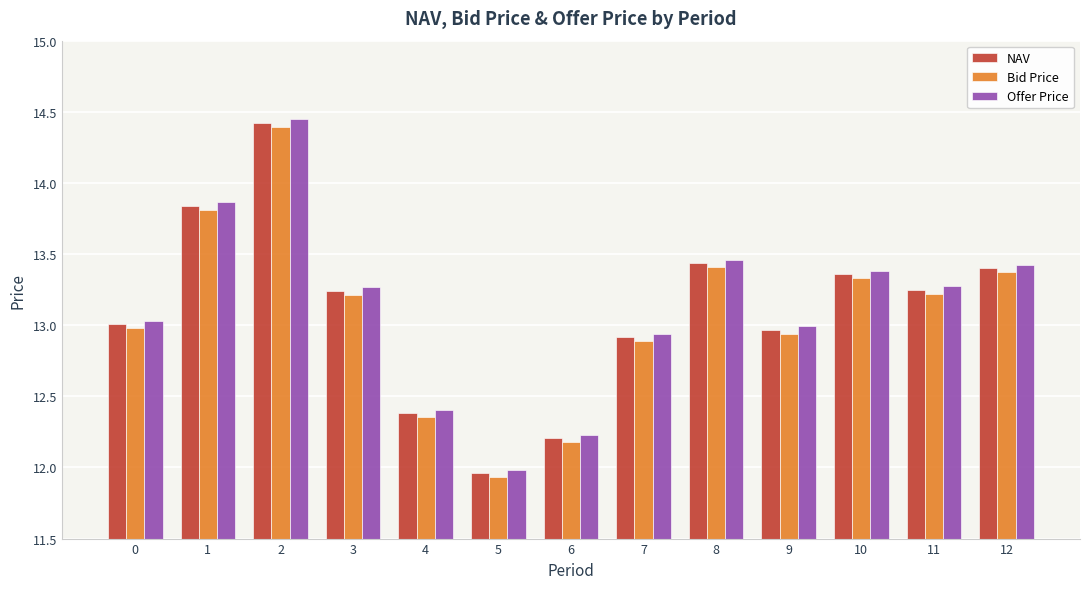

The value of Offer Price at 9 is 6.8. True or false?

False